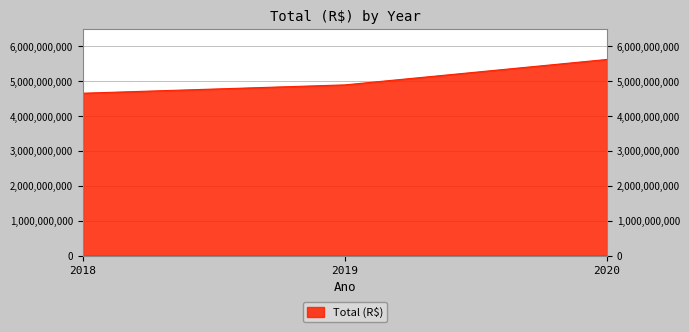

How many lines are shown in the chart?

1